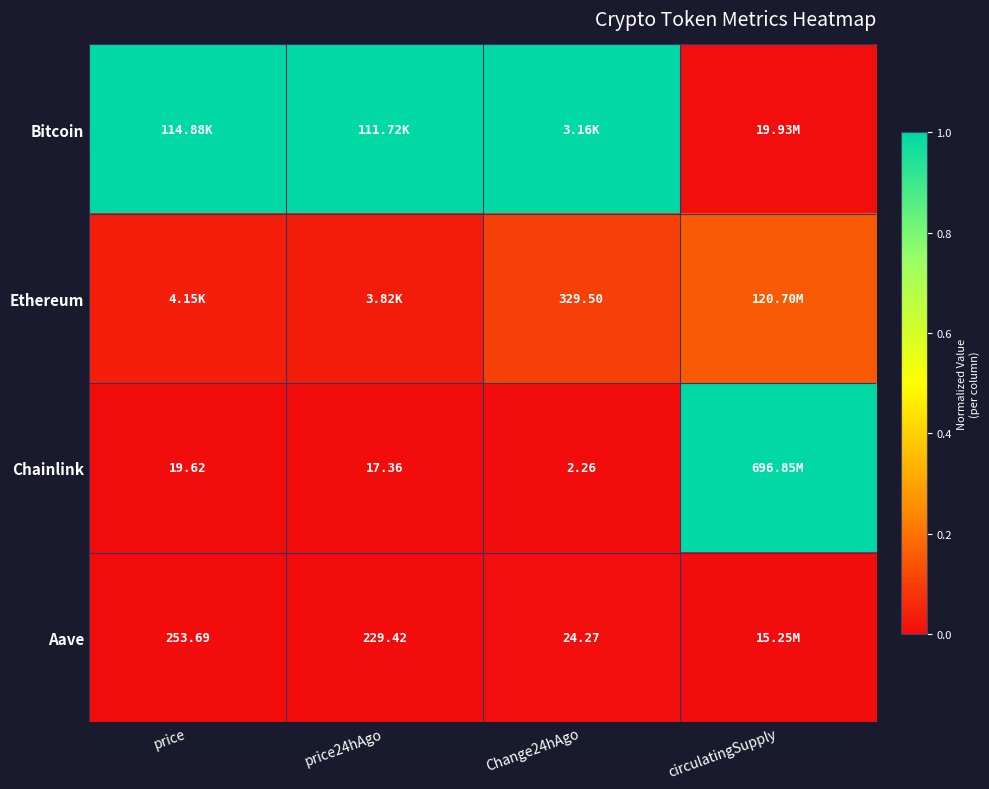

At circulatingSupply, list the series in order from smallest to largest.

Aave, Bitcoin, Ethereum, Chainlink